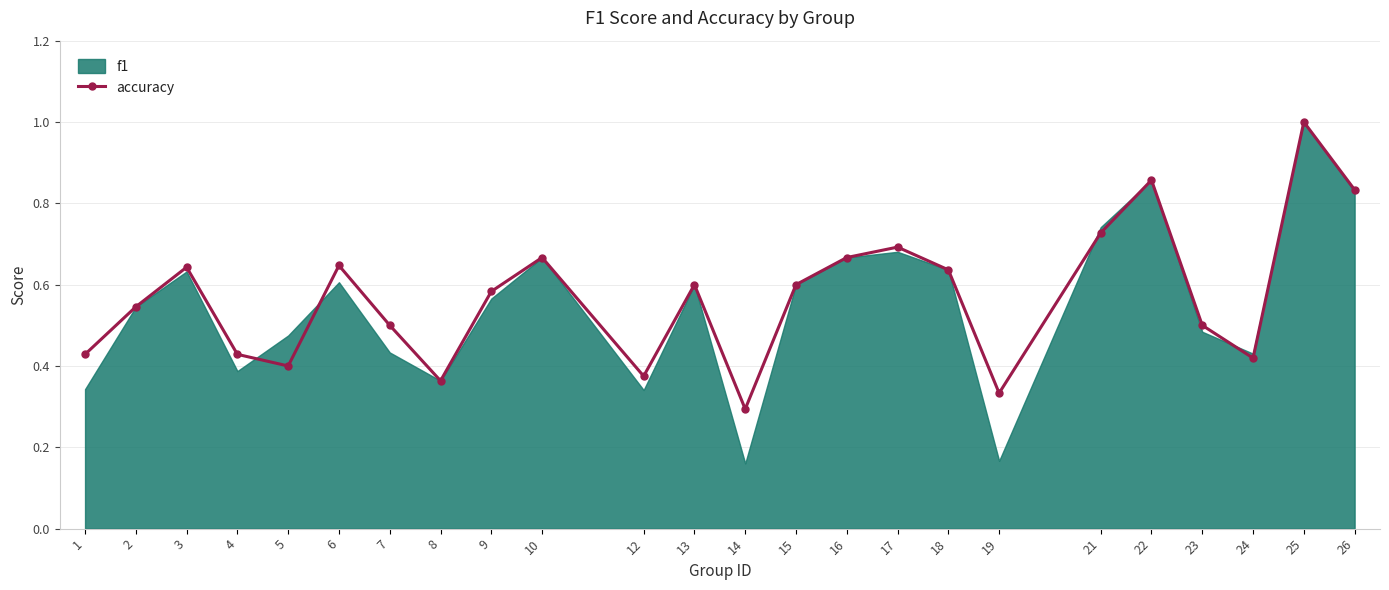

The chart shows a value of 0.6 at 9. True or false?

True